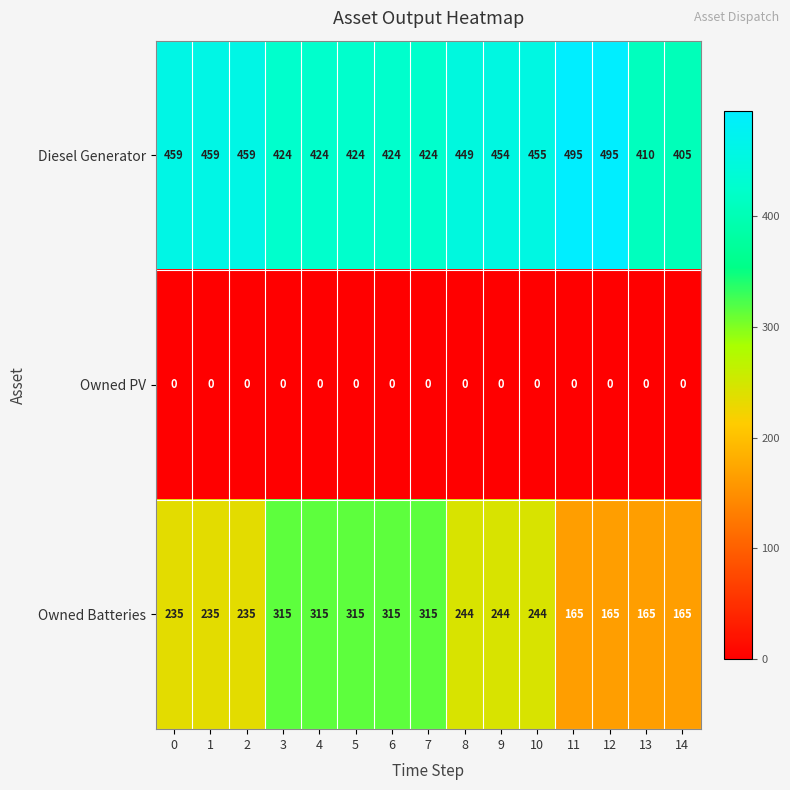

Is it true that Owned PV equals 0 at 8?

True